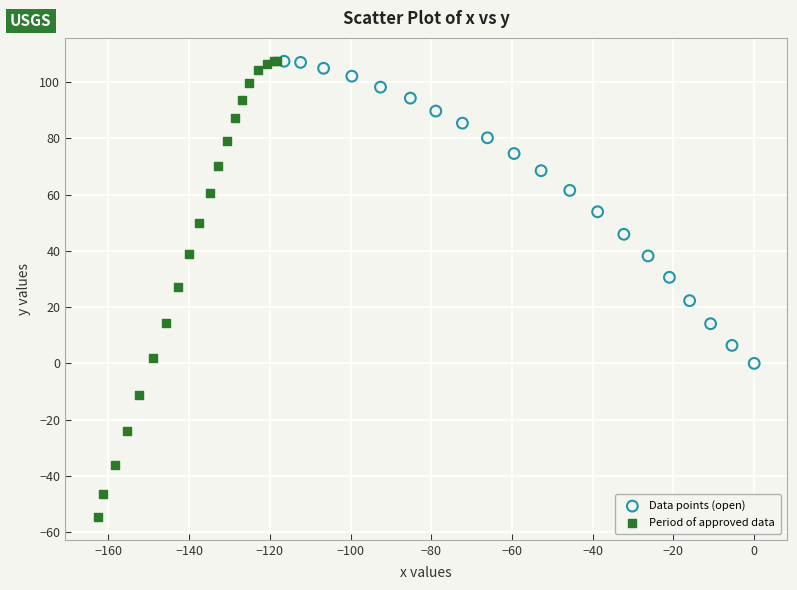

Which series contains the lowest Y value?

Period of approved data